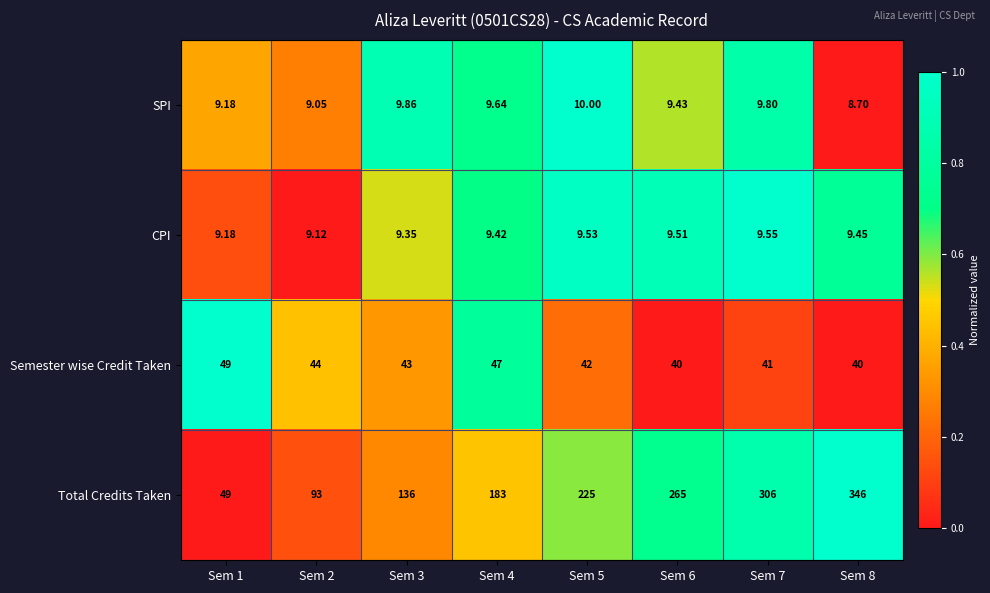

At Sem 3, list the series in order from largest to smallest.

Total Credits Taken, Semester wise Credit Taken, SPI, CPI